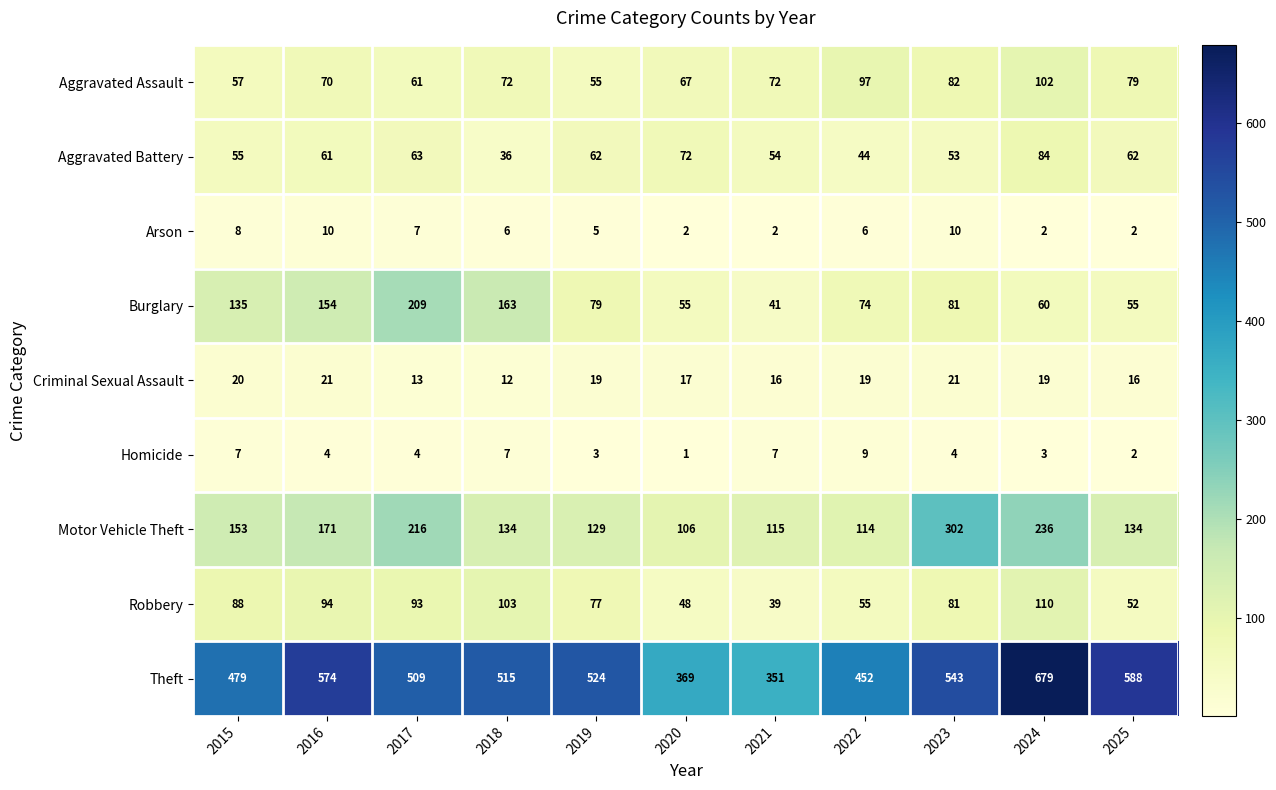

Which series has the largest range (max minus min)?

Theft